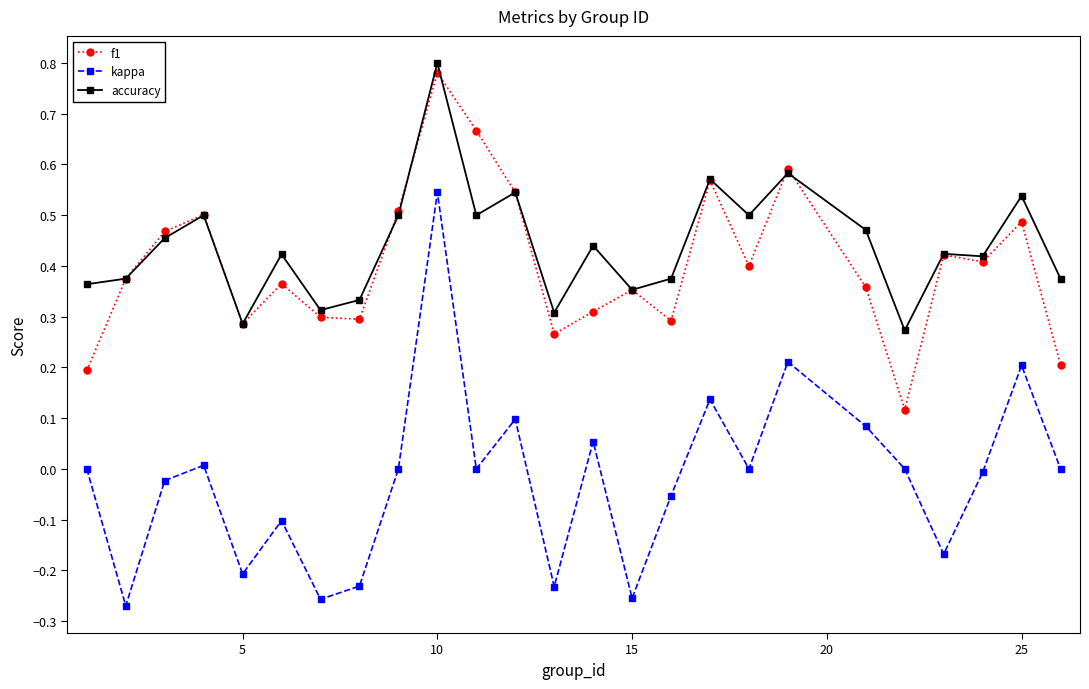

Which series has the largest range (max minus min)?

kappa